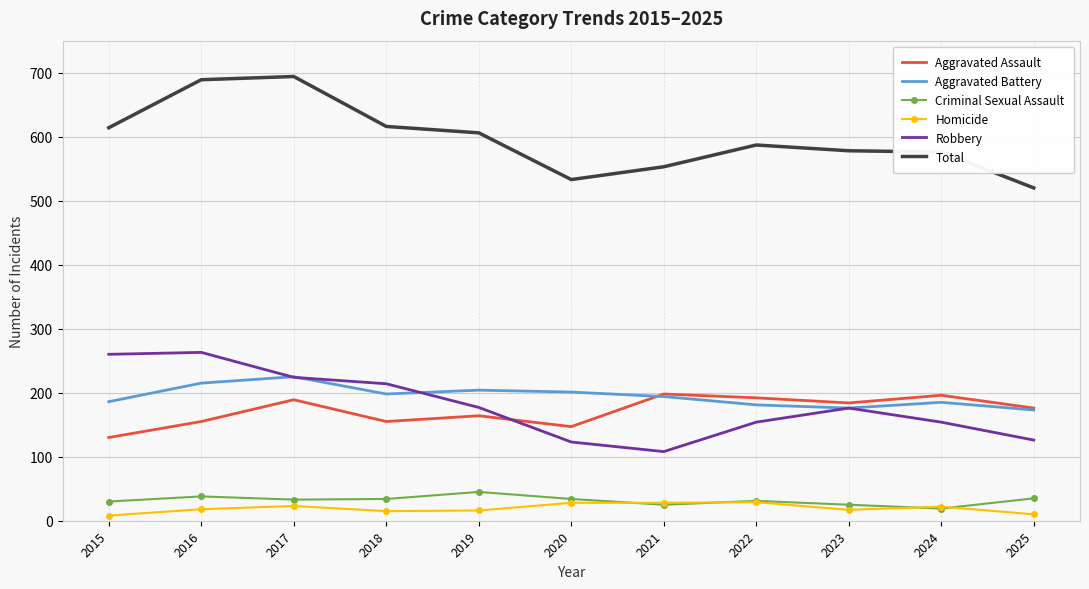

What value does the Robbery series have at 2022, to the nearest 50?

150